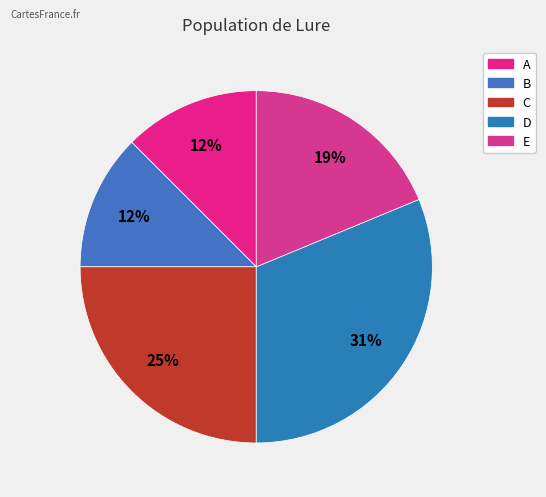

What percentage do A and D together represent?

43.8%